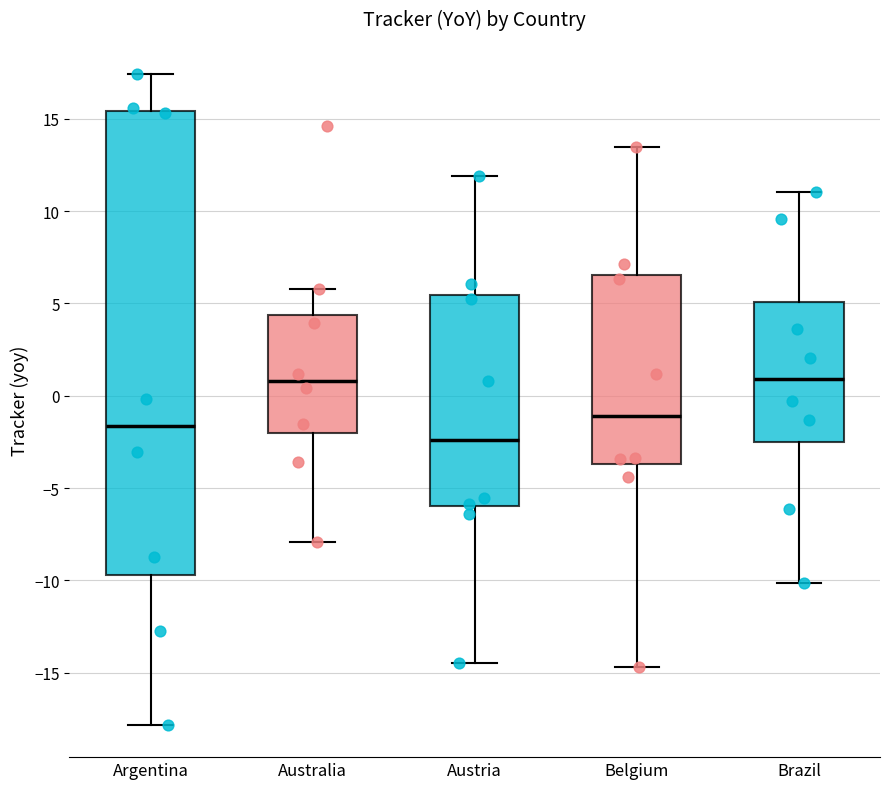

Reading left to right, read every box against the y-axis: the position of its median line, the range the box covers, and the ends of its whiskers. The values are not printed on the chart, so give them approximately, as read against the axis.

Argentina: median -1.5, box -9.5 to 15.5, whiskers -18.0 to 17.5
Australia: median 1.0, box -2.0 to 4.5, whiskers -8.0 to 6.0
Austria: median -2.5, box -6.0 to 5.5, whiskers -14.5 to 12.0
Belgium: median -1.0, box -3.5 to 6.5, whiskers -14.5 to 13.5
Brazil: median 1.0, box -2.5 to 5.0, whiskers -10.0 to 11.0